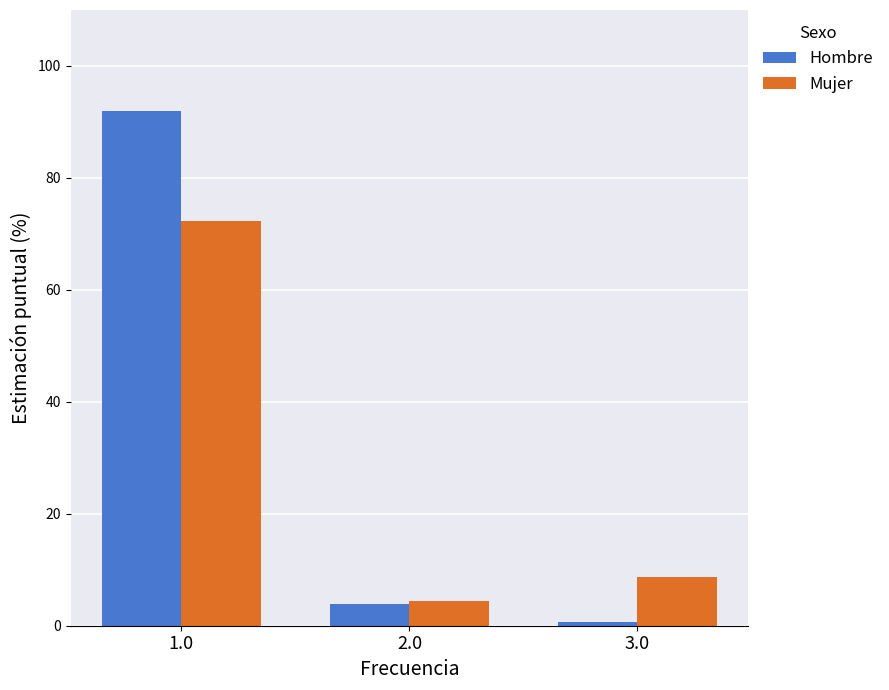

At how many categories does at least one series exceed 56?

1